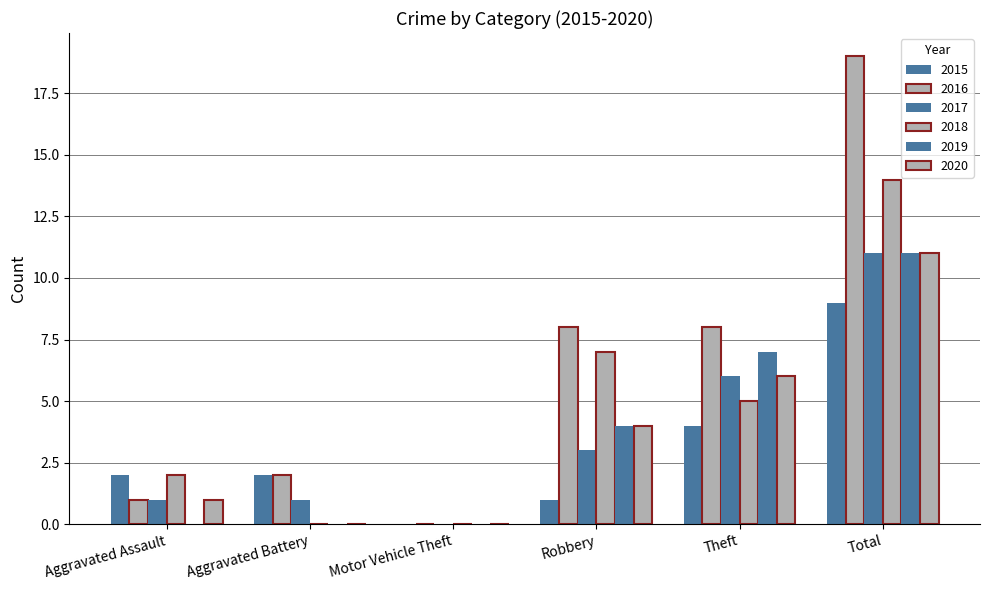

How many categories are shown in the chart?

6